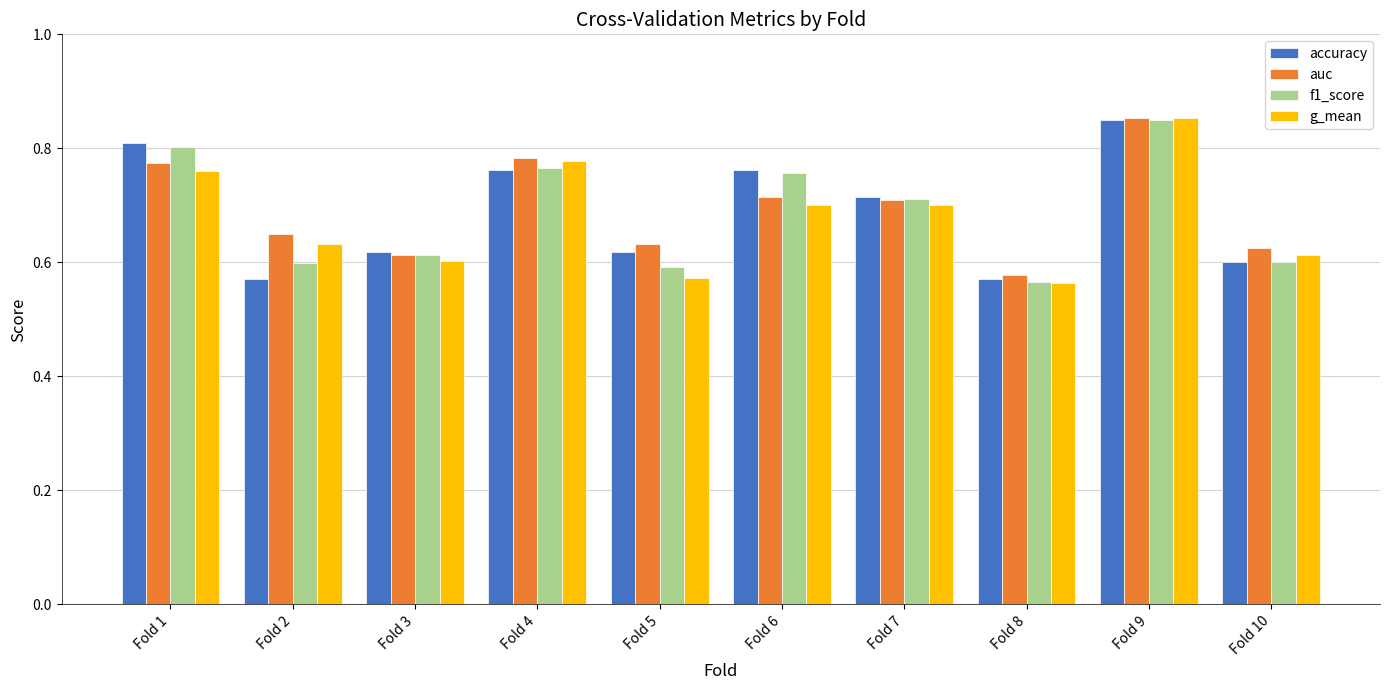

How many groups of bars are there?

10